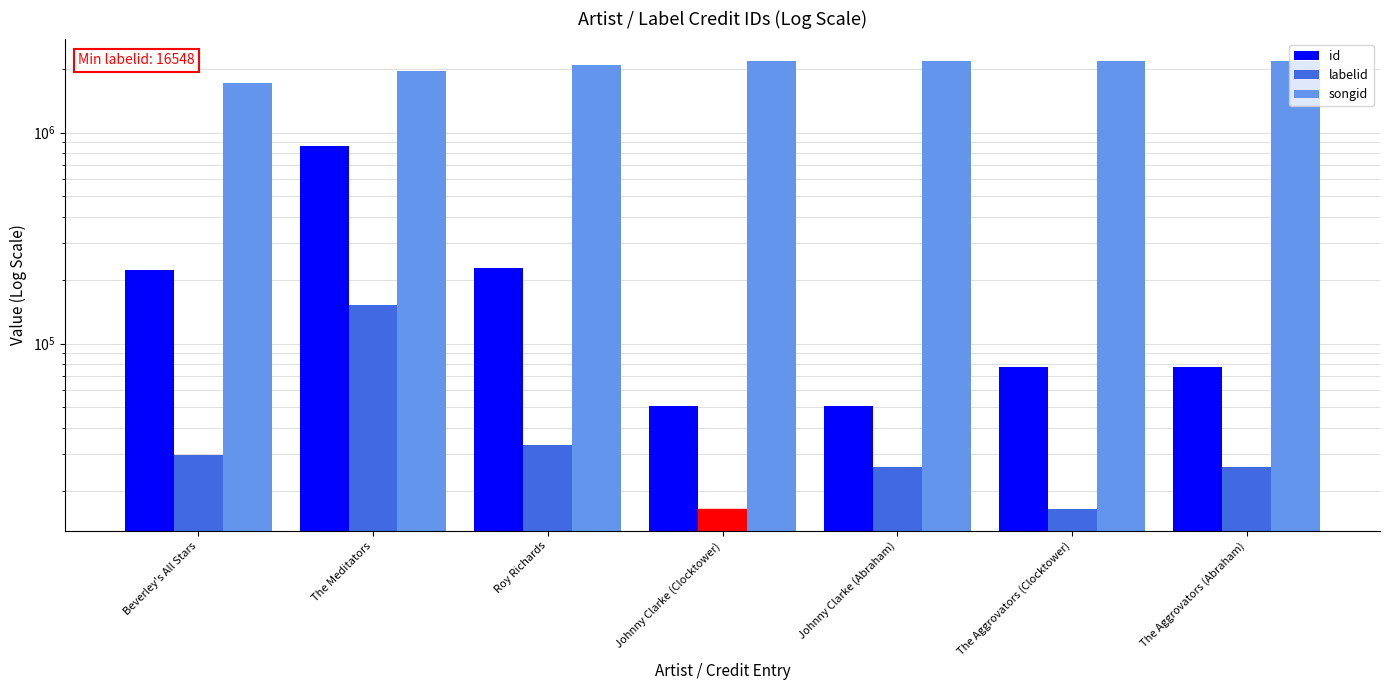

What is the average value of the id series?

224707